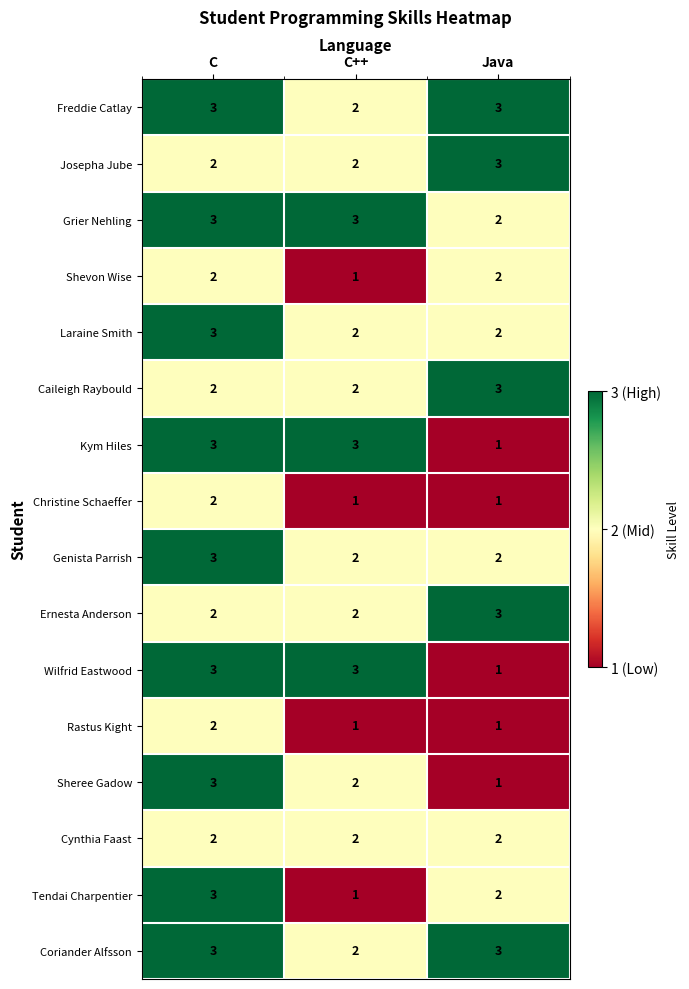

The Freddie Catlay series shows 5 at Java. True or false?

False